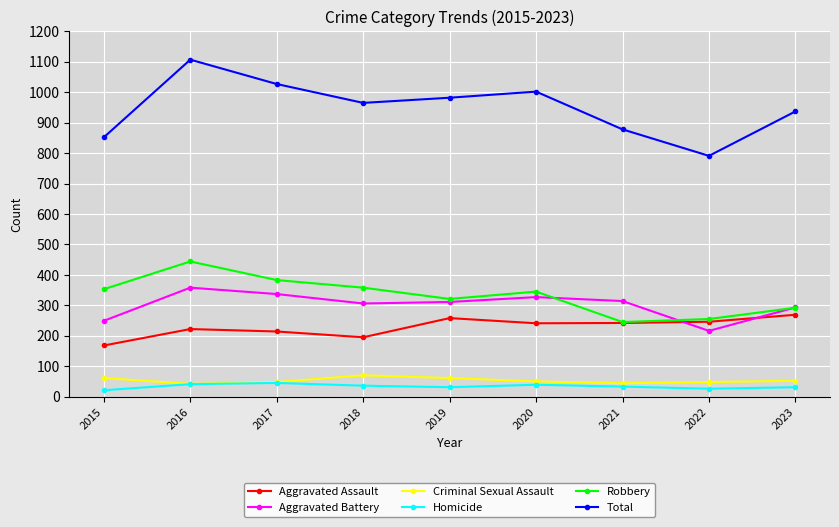

What is the spread (max minus min) of values at 2022?

765